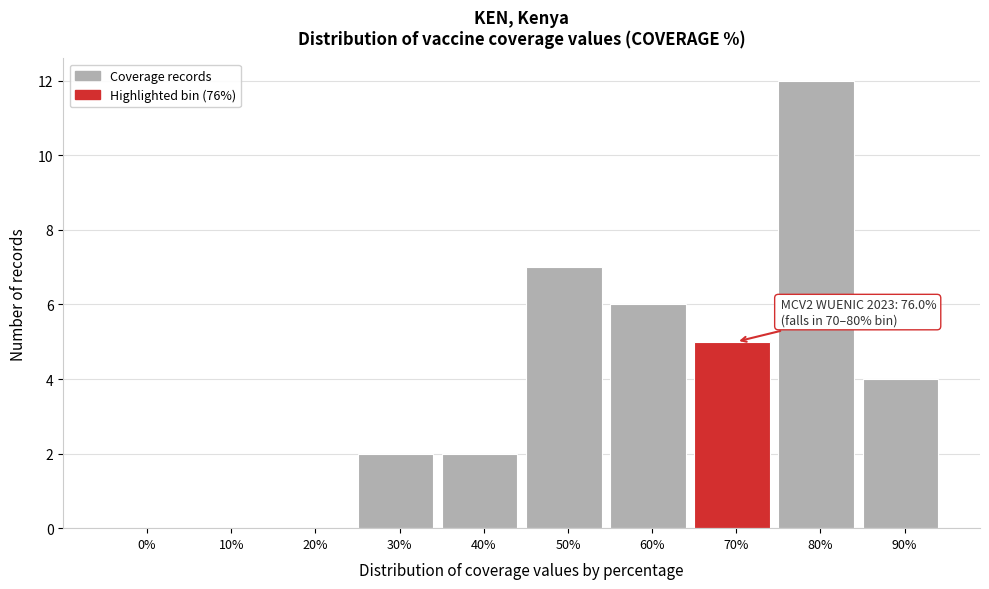

Reading left to right, list all the values displayed in this chart.

0%=0	10%=0	20%=0	30%=2	40%=2	50%=7	60%=6	70%=5	80%=12	90%=4